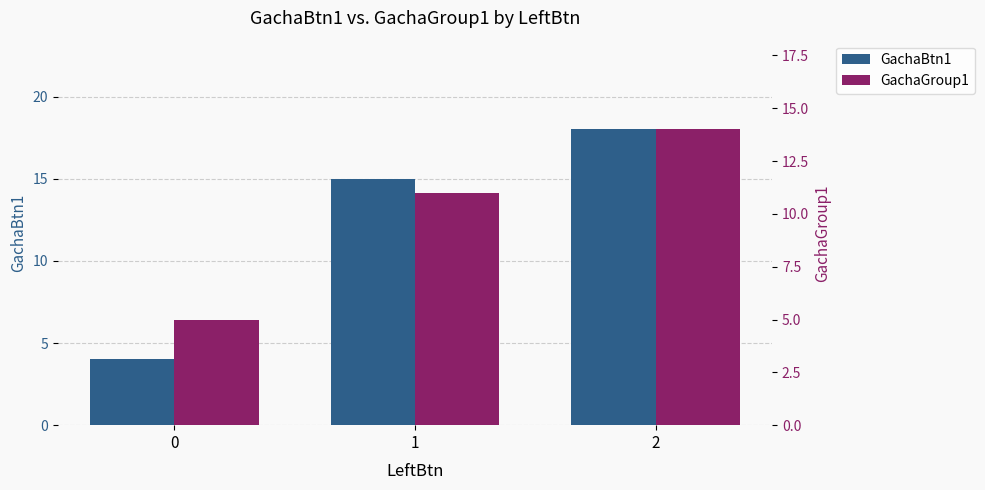

Which series has the largest range (max minus min)?

GachaBtn1